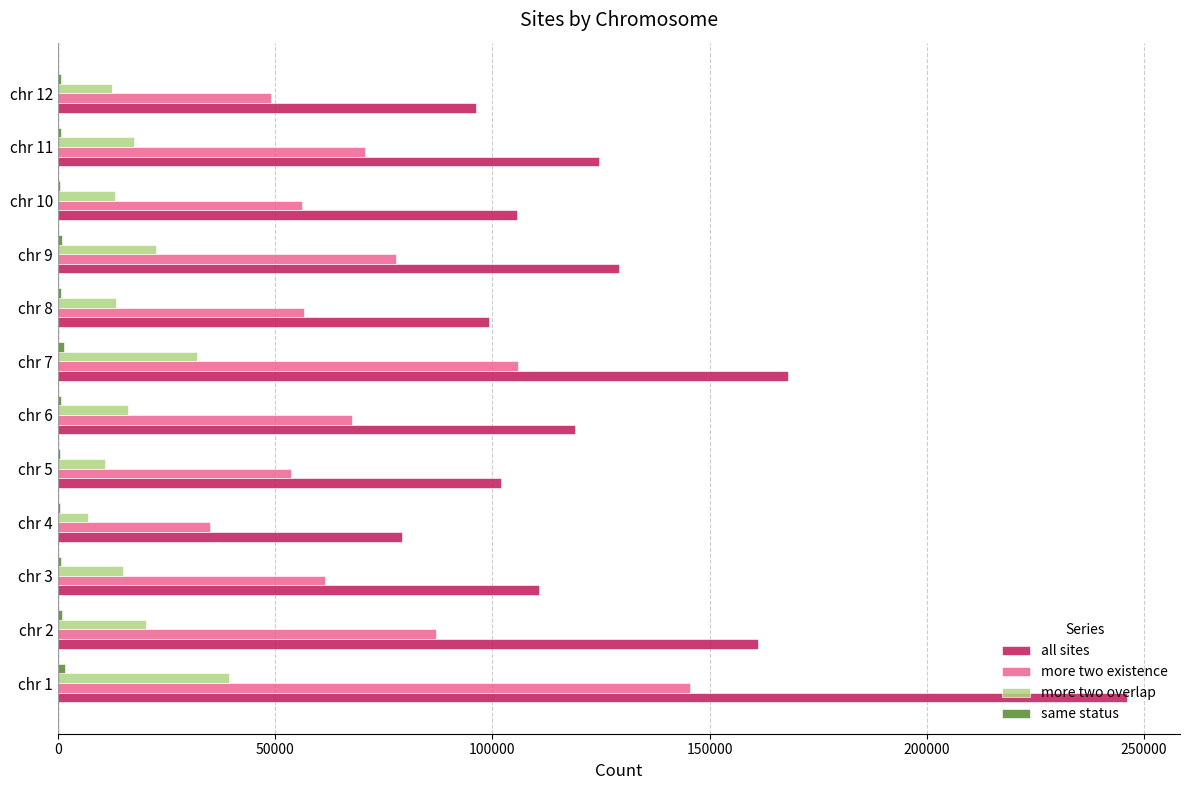

The value of all sites at chr 3 is 152838. True or false?

False